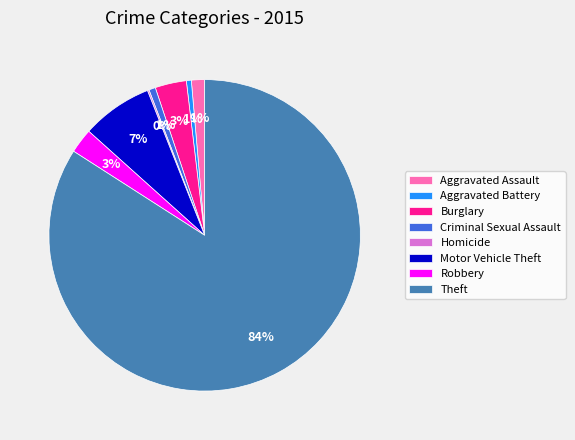

True or false: Burglary accounts for 17% of the total.

False